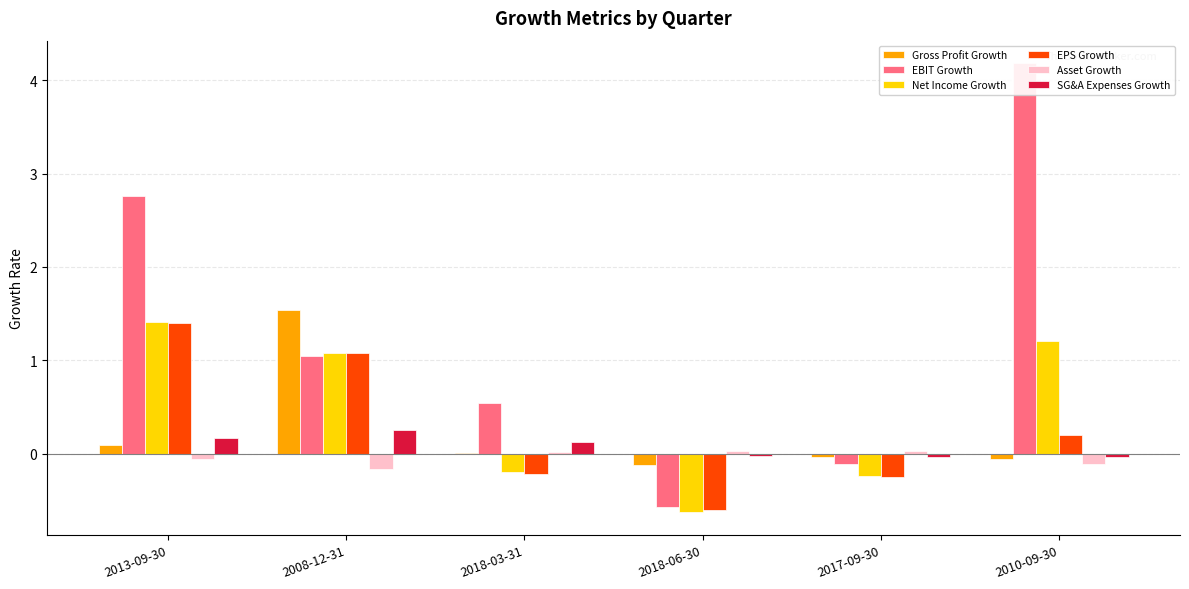

How many groups of bars are there?

6